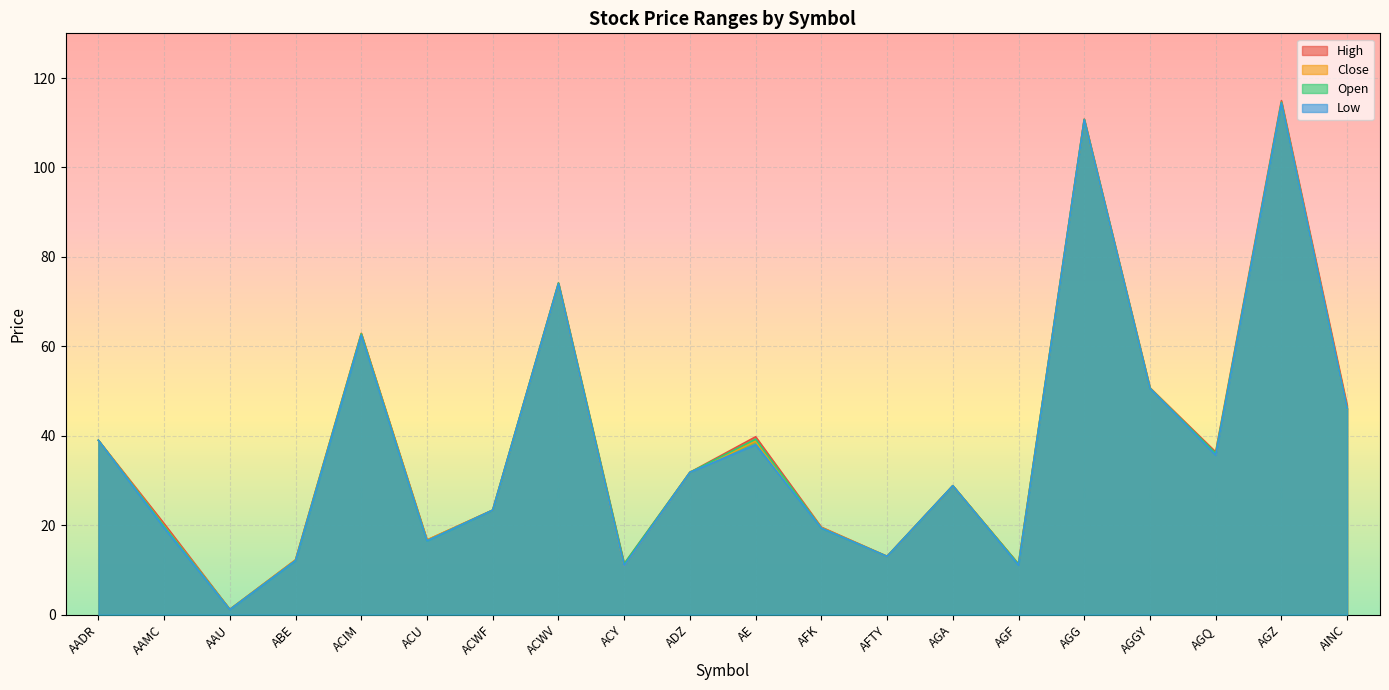

Which series changed the most between AE and AGZ?

Low